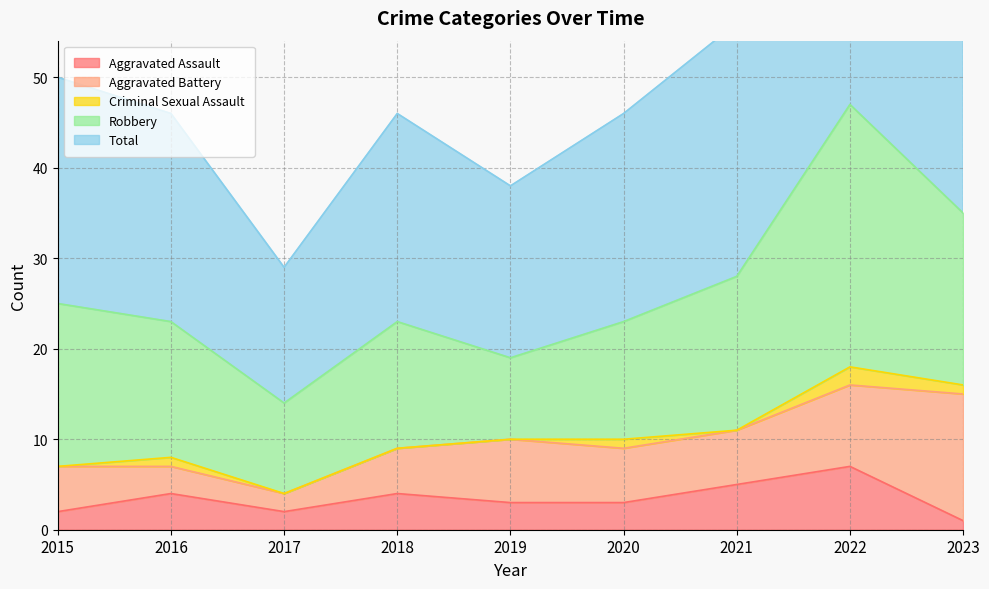

At 2016, list the series in order from largest to smallest.

Total, Robbery, Aggravated Assault, Aggravated Battery, Criminal Sexual Assault